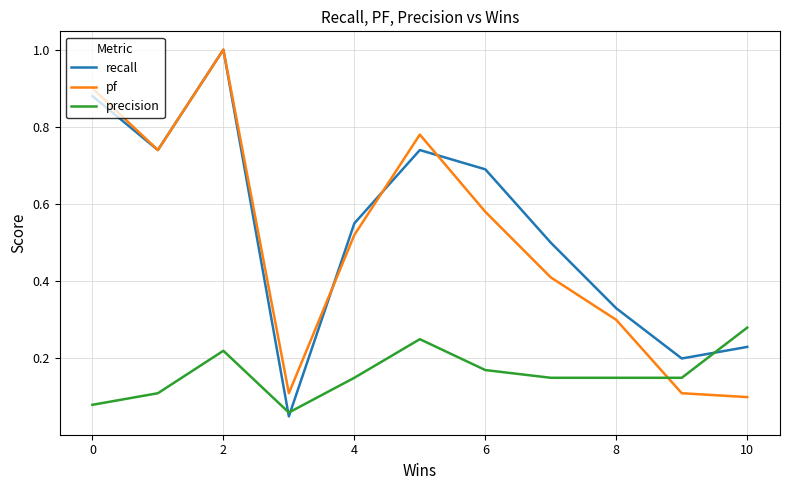

Which series has the largest range (max minus min)?

recall